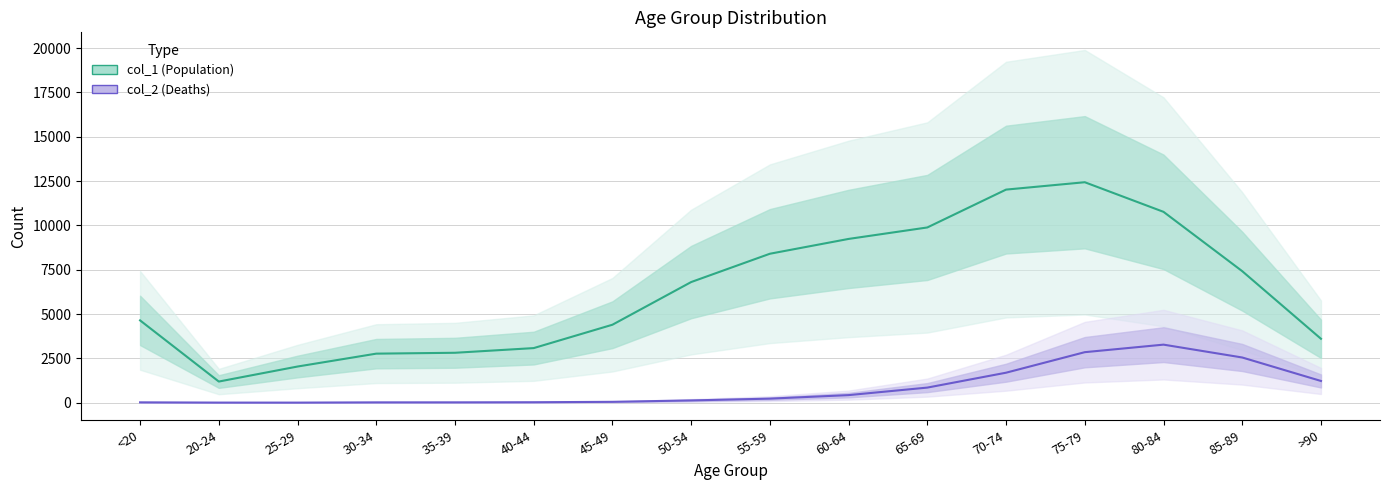

How many lines are shown in the chart?

2